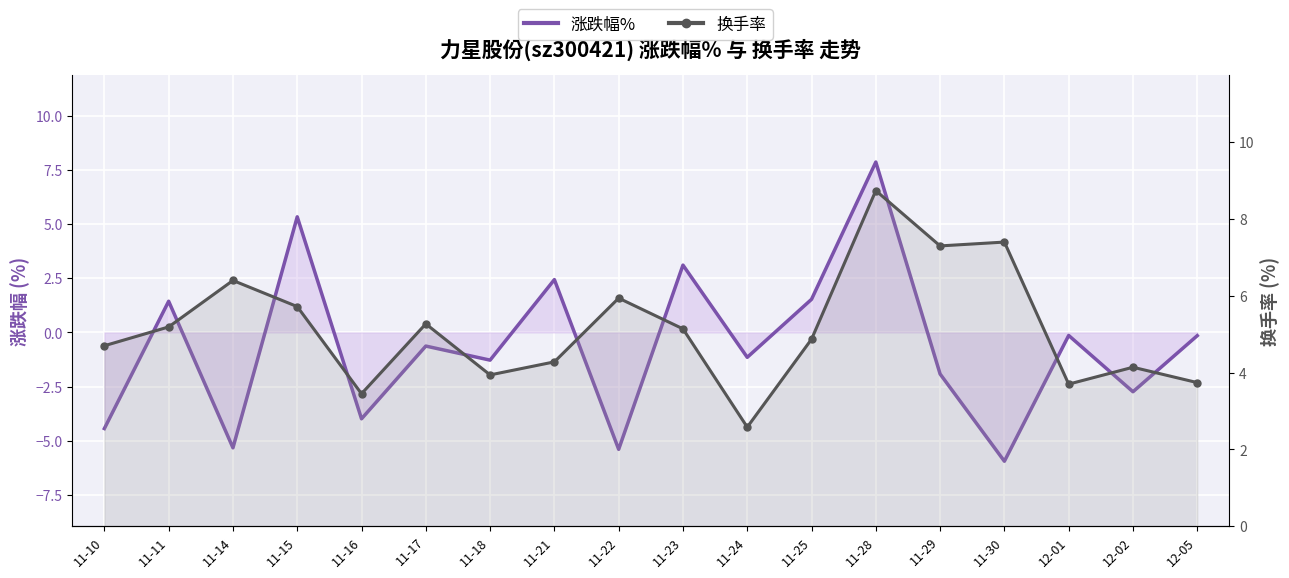

At which category does 换手率 reach its first local valley?

11-16